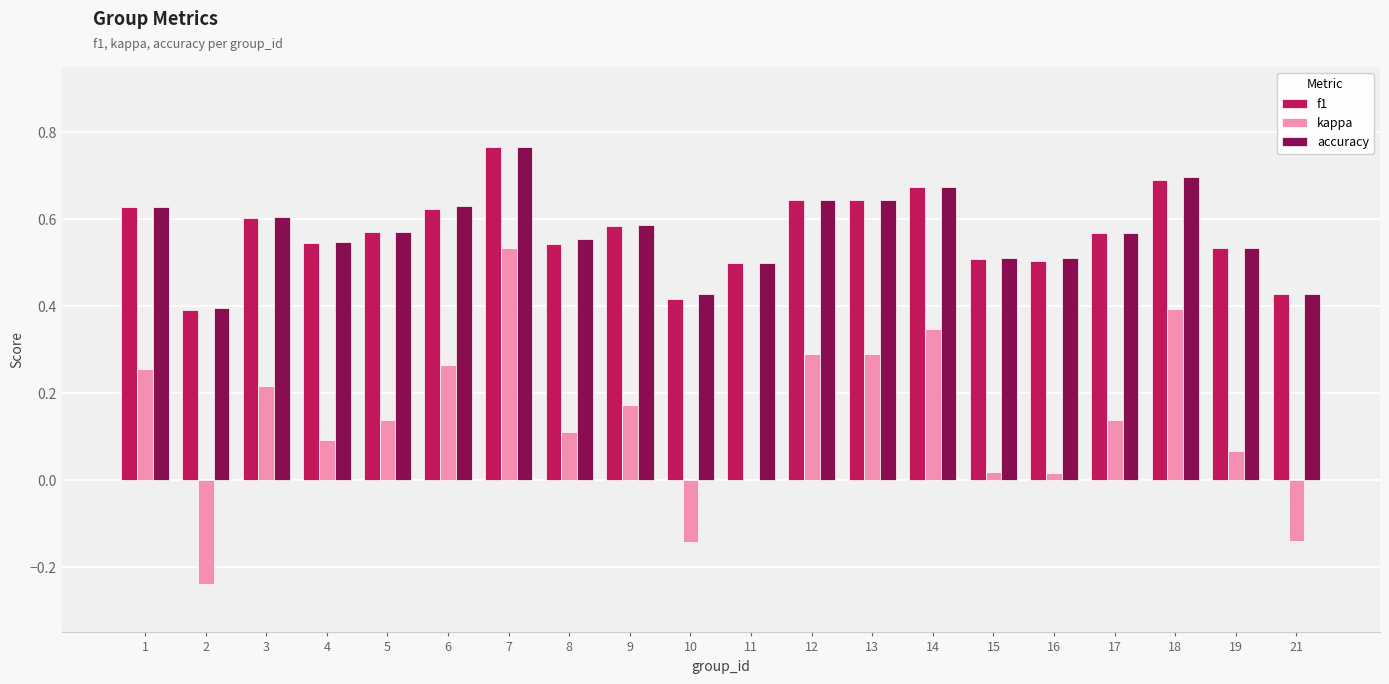

Between 1 and 11, which series saw the biggest shift?

kappa